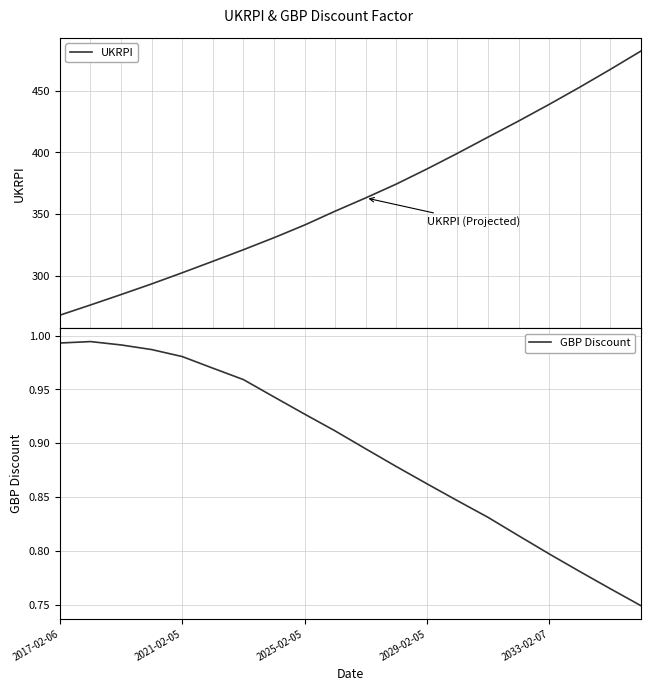

What is the maximum value for UKRPI?

481.8